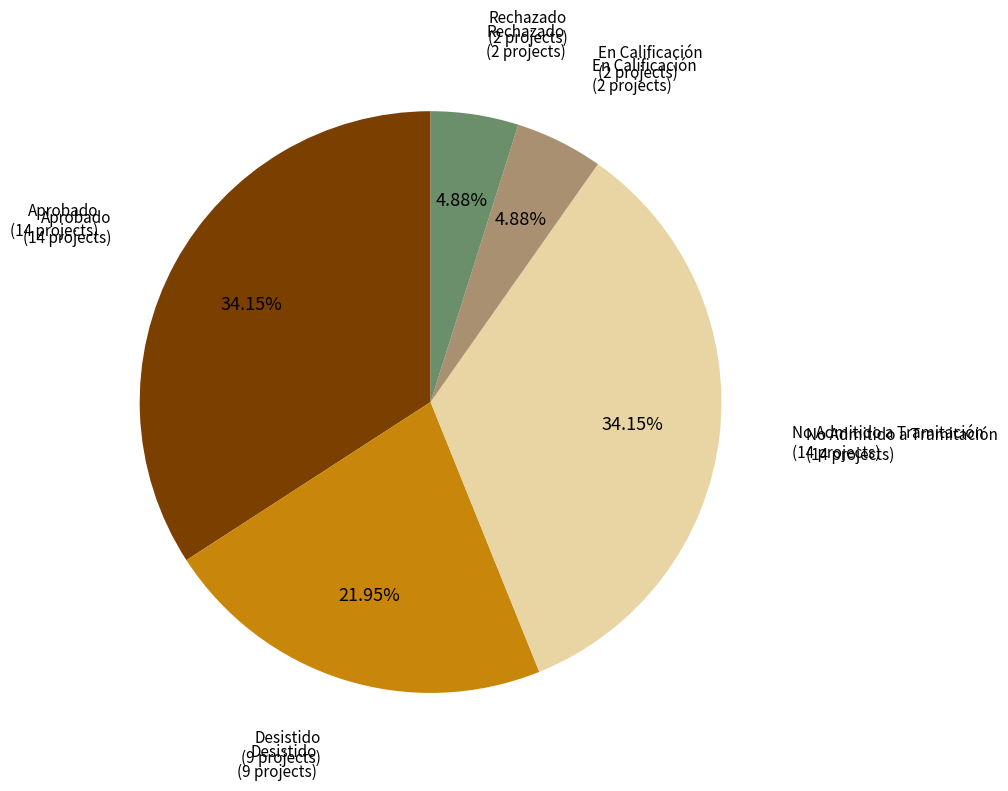

How many slices are in this pie chart?

5